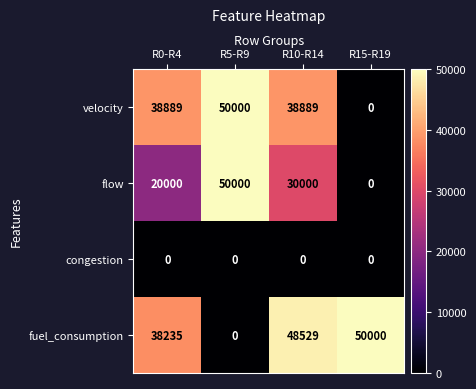

At how many categories does at least one series exceed 8208?

4